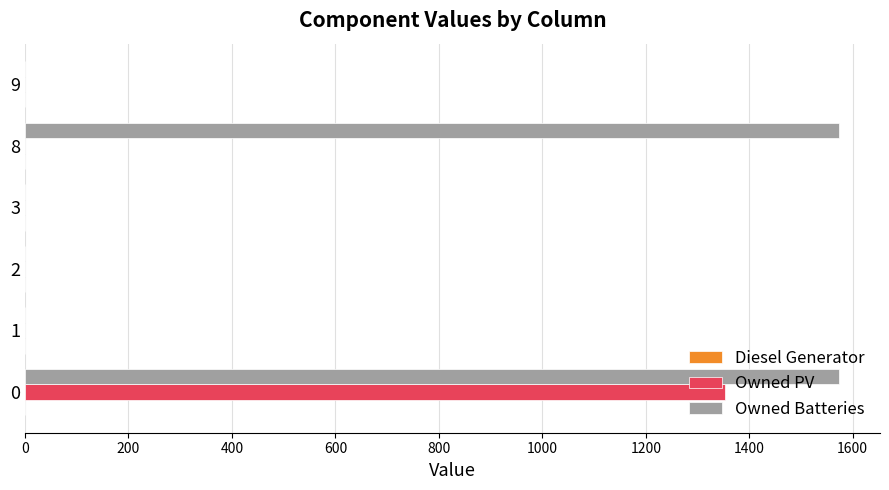

What is the sum of all Owned PV values?

1354